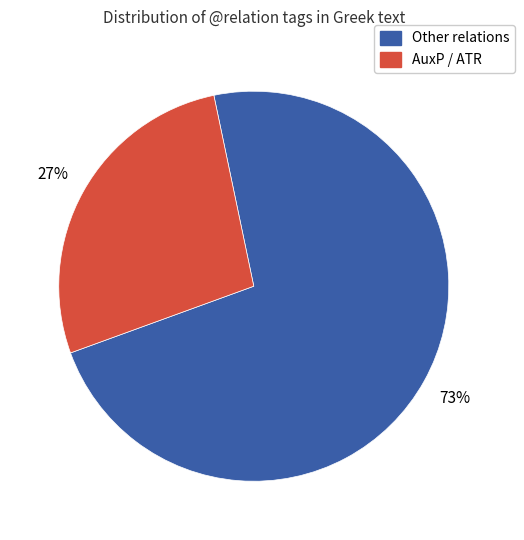

Is there any slice that represents more than half of the pie?

Yes